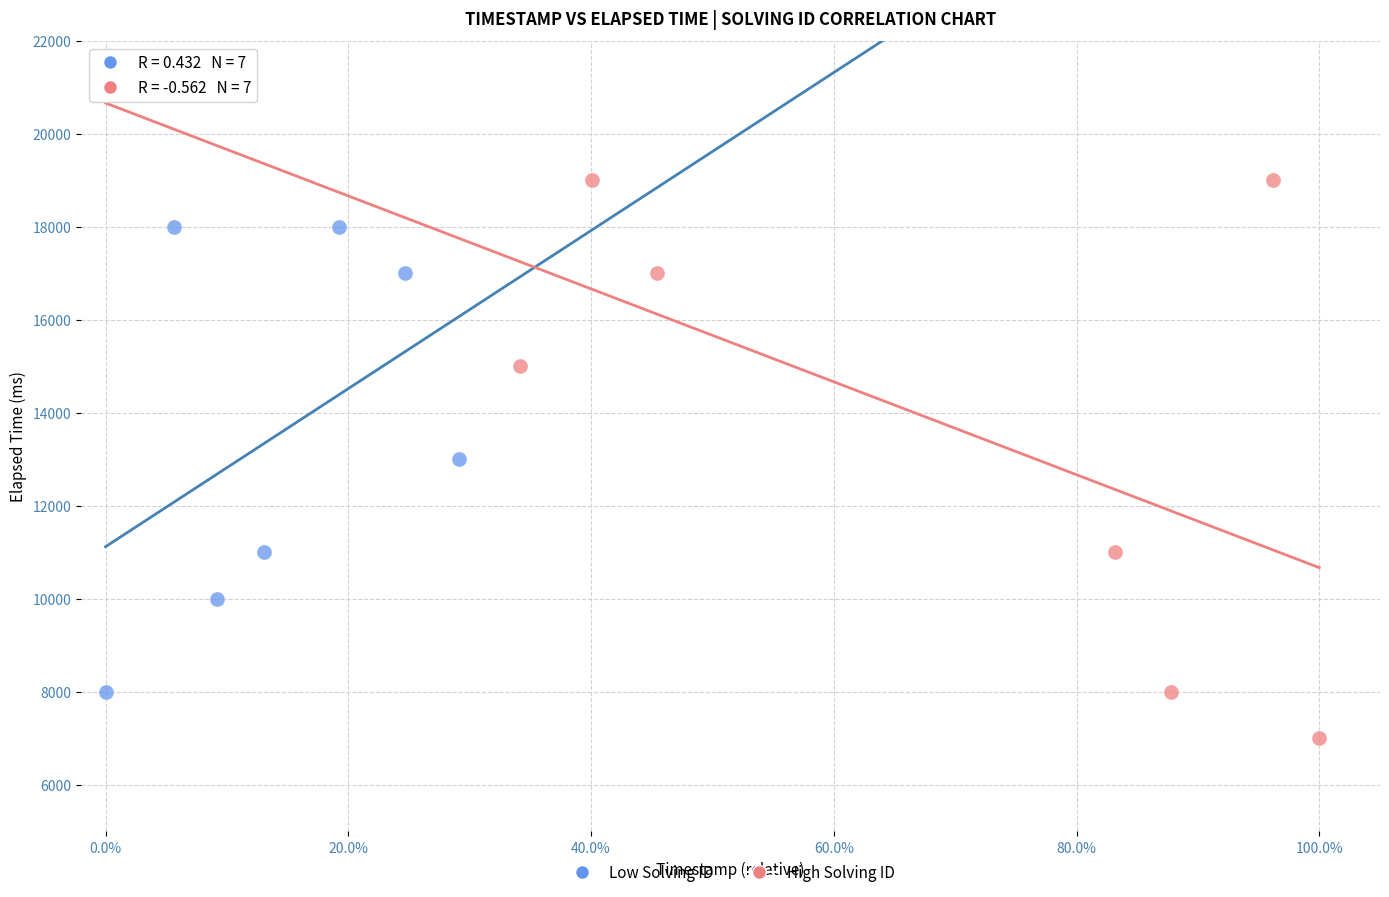

Which series has the largest Y range (max minus min)?

High Solving ID